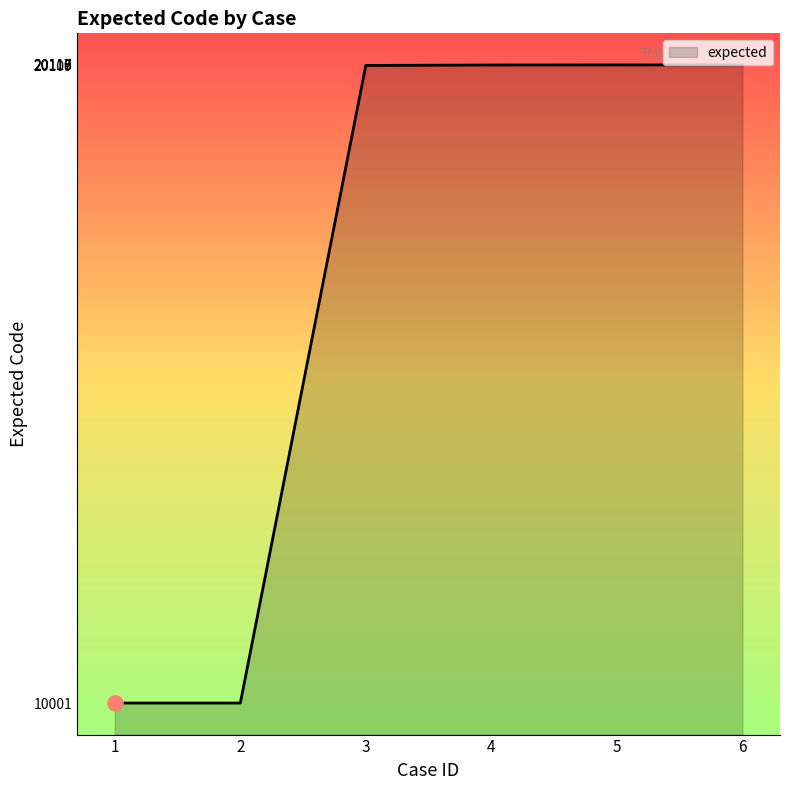

What is the change in value from 1 to 6?

+10117